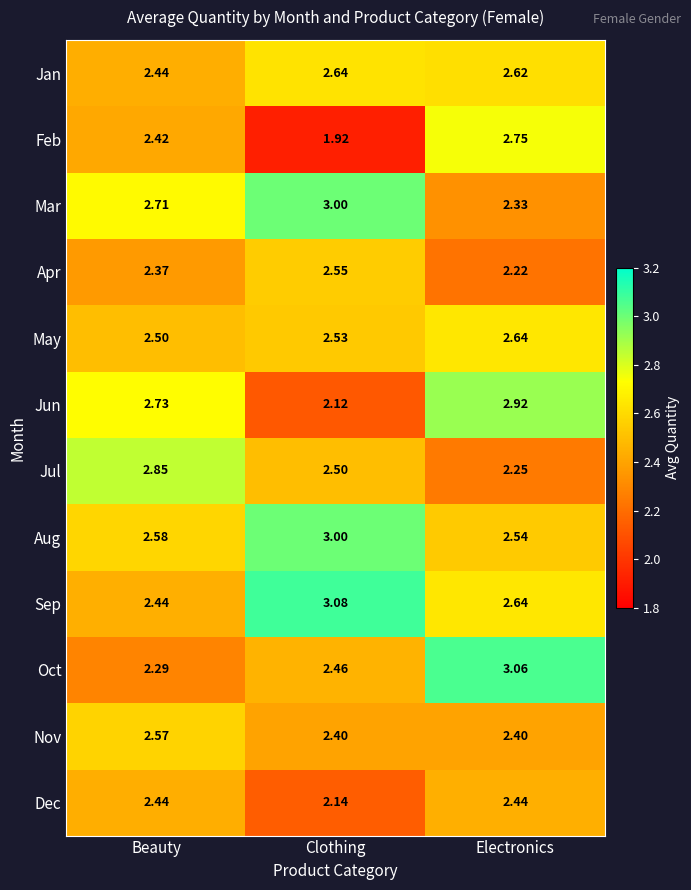

Which category has the lowest value in the Oct series?

Beauty